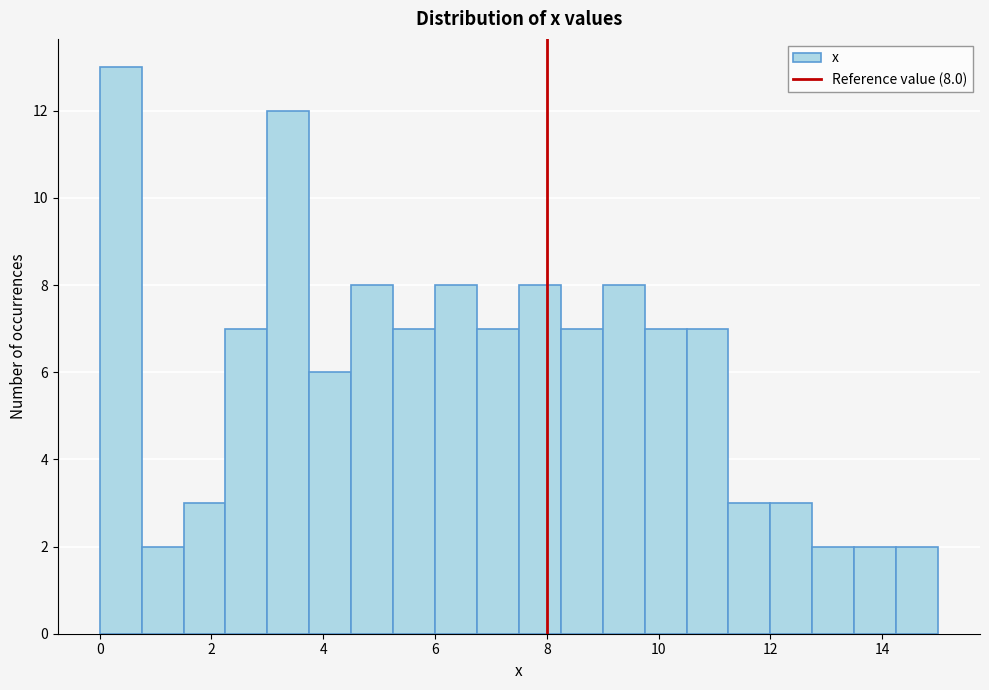

Around what value on the x-axis is the tallest bar? Give the approximate position of its centre, as read against the axis.

0.4